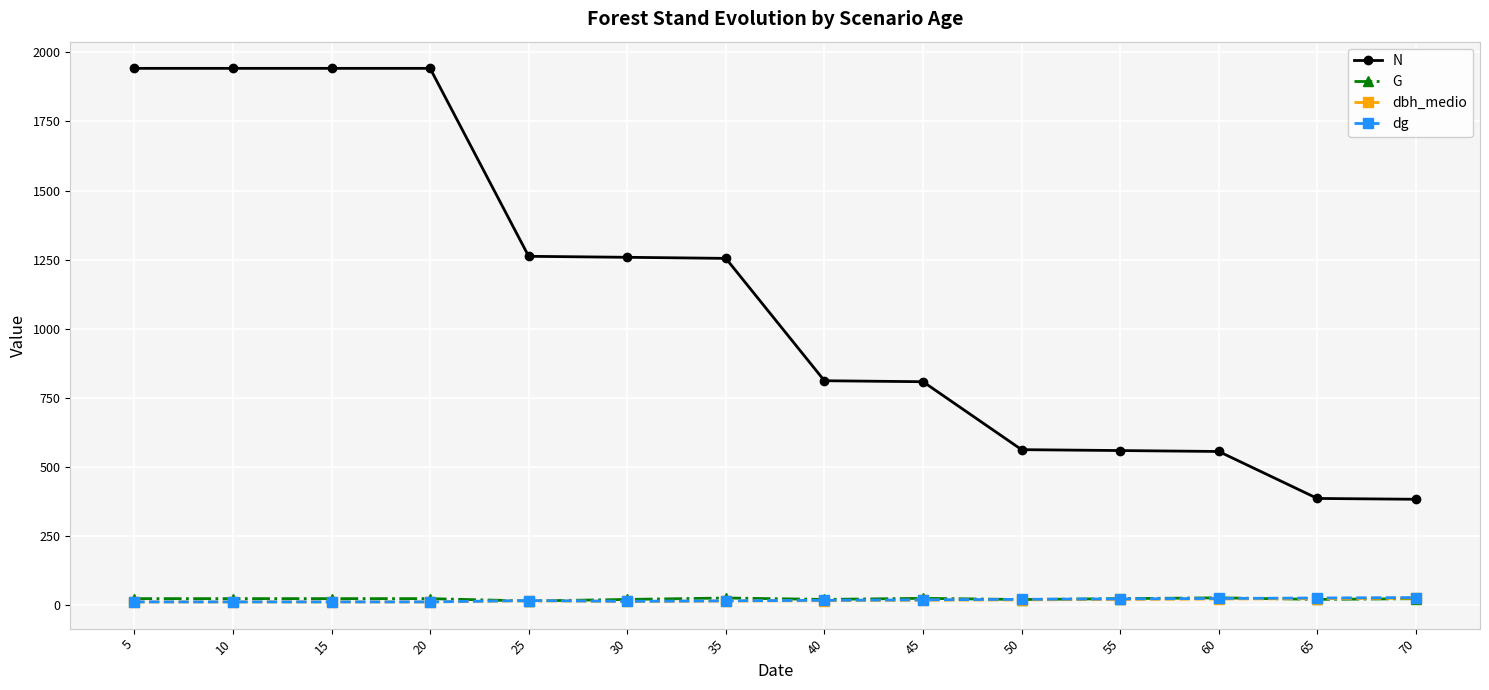

How many data points in dg are less than 18?

7